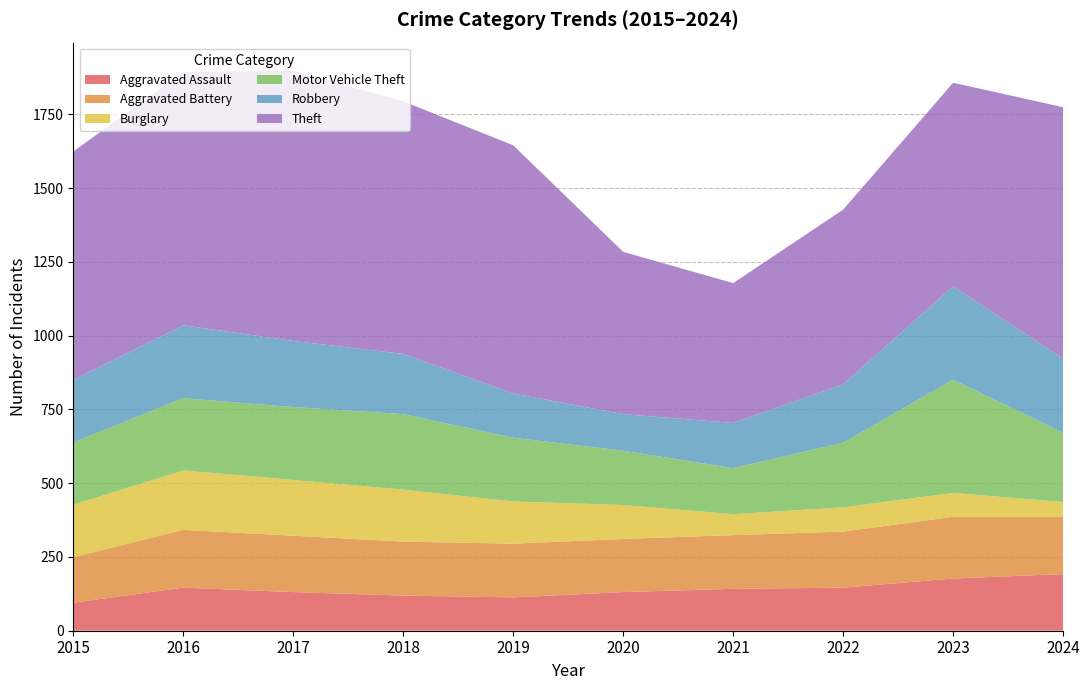

Reading right to left, transcribe all the data shown in this chart.

Aggravated Assault: 2024=192	2023=177	2022=146	2021=142	2020=131	2019=113	2018=119	2017=131	2016=146	2015=95
Aggravated Battery: 2024=194	2023=209	2022=190	2021=182	2020=180	2019=182	2018=183	2017=191	2016=196	2015=154
Burglary: 2024=50	2023=81	2022=82	2021=71	2020=115	2019=143	2018=176	2017=189	2016=201	2015=178
Motor Vehicle Theft: 2024=235	2023=384	2022=219	2021=156	2020=184	2019=216	2018=256	2017=247	2016=245	2015=211
Robbery: 2024=251	2023=316	2022=198	2021=153	2020=124	2019=150	2018=204	2017=224	2016=247	2015=212
Theft: 2024=852	2023=690	2022=592	2021=474	2020=550	2019=841	2018=856	2017=916	2016=858	2015=774